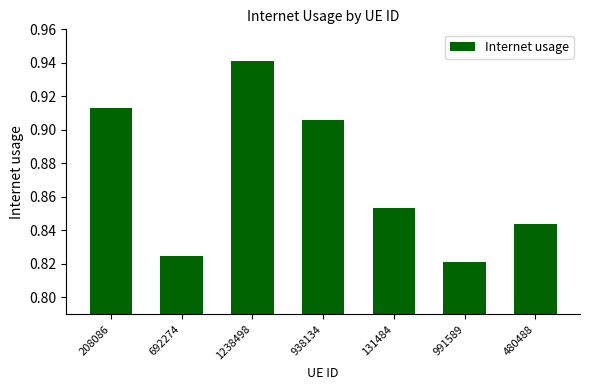

Are the bars grouped side by side (vs. stacked)?

No